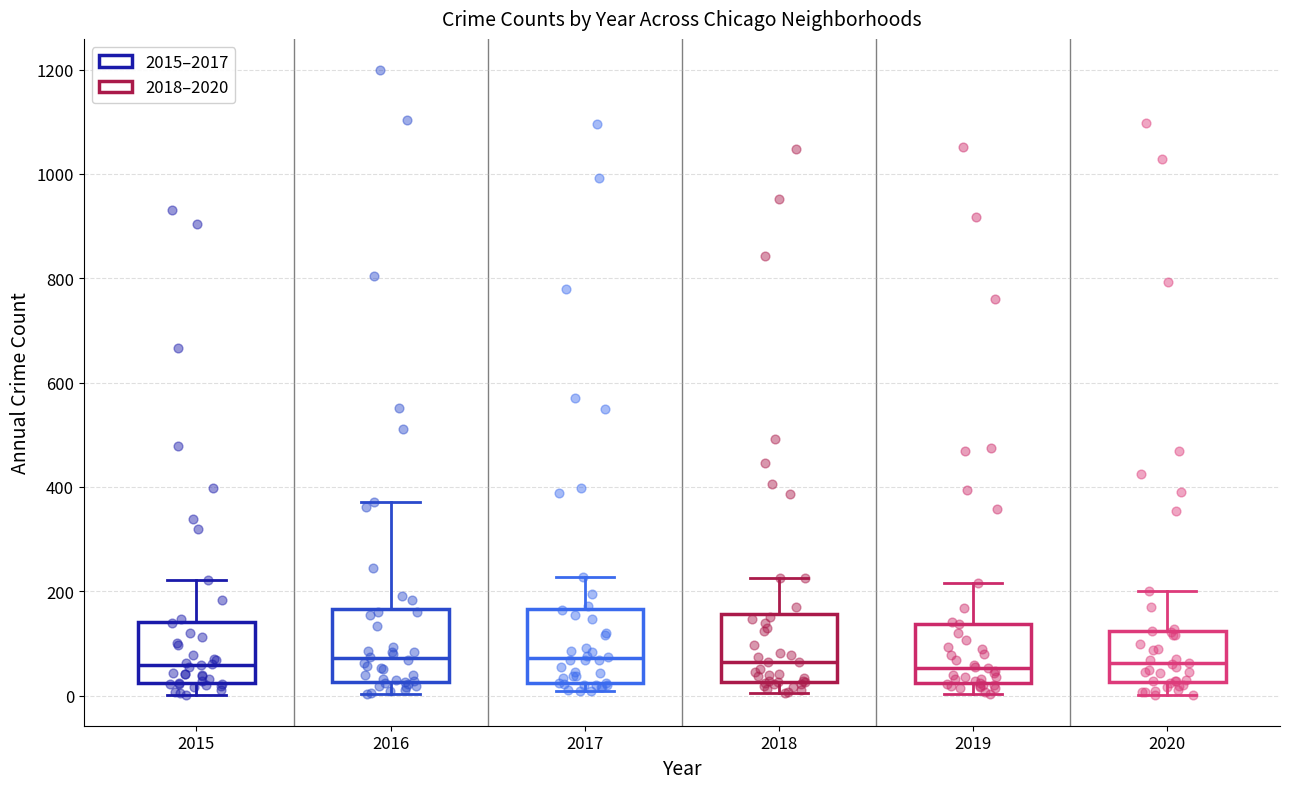

Reading left to right, transcribe this box plot: for each box, give where its median line is, the range the box spans, and where its two whiskers end, as read against the y-axis. The values are not printed on the chart, so give them approximately, as read against the axis.

2015: median 60, box 20 to 140, whiskers 0 to 220
2016: median 80, box 20 to 160, whiskers 0 to 380
2017: median 80, box 20 to 160, whiskers 0 to 220
2018: median 60, box 20 to 160, whiskers 0 to 220
2019: median 60, box 20 to 140, whiskers 0 to 220
2020: median 60, box 20 to 120, whiskers 0 to 200